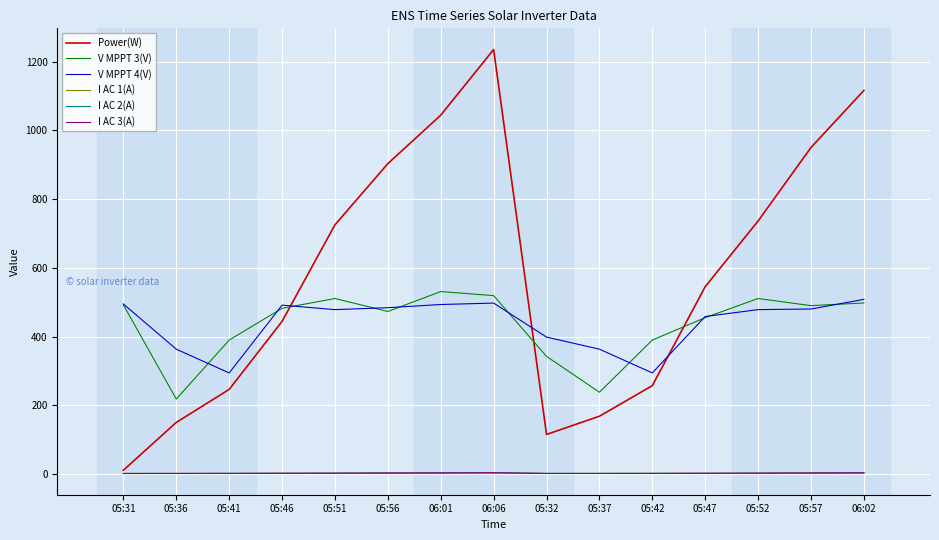

Where is Power(W) nearest to the value 623?

05:47